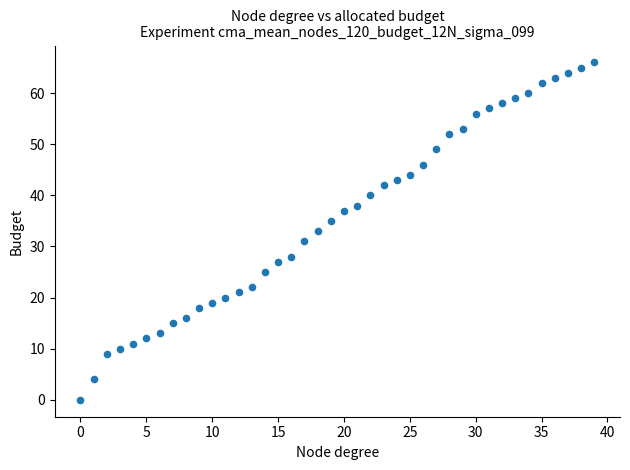

What is the range of Y values (max minus min)?

66